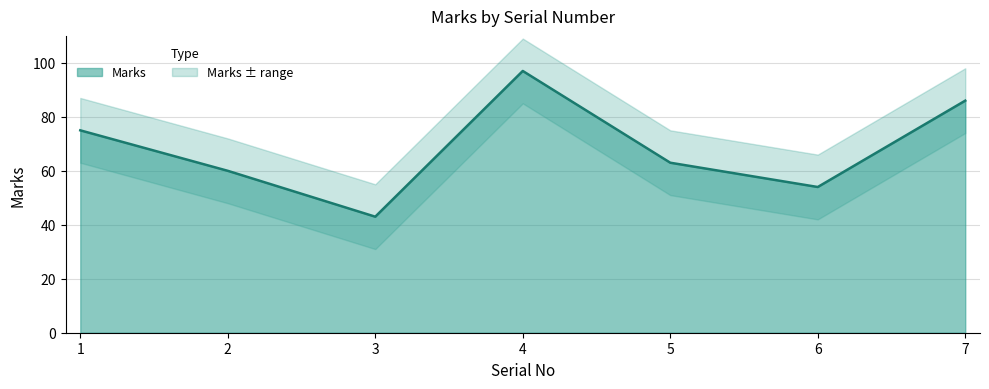

True or false: the data shows 75 at 1.

True